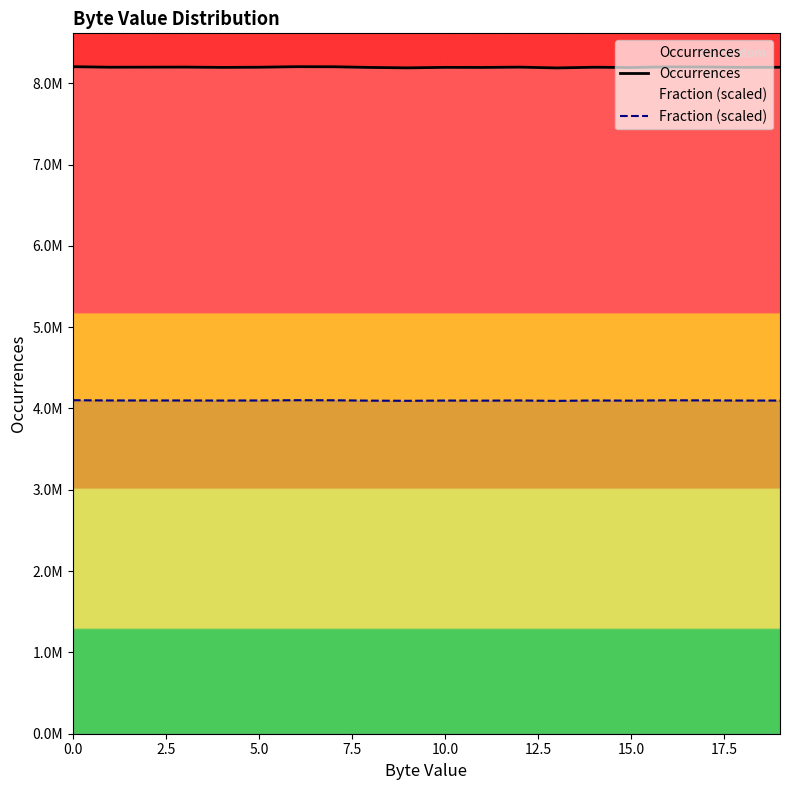

True or false: Occurrences has a value of 8201276.0 at 16.

True